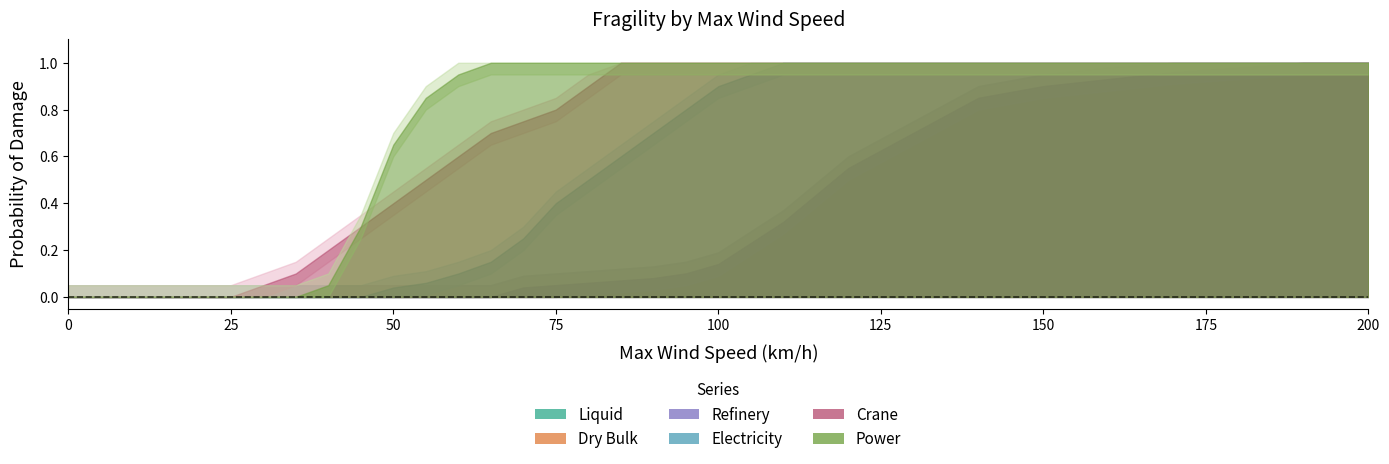

True or false: Crane and Liquid intersect in this chart.

False